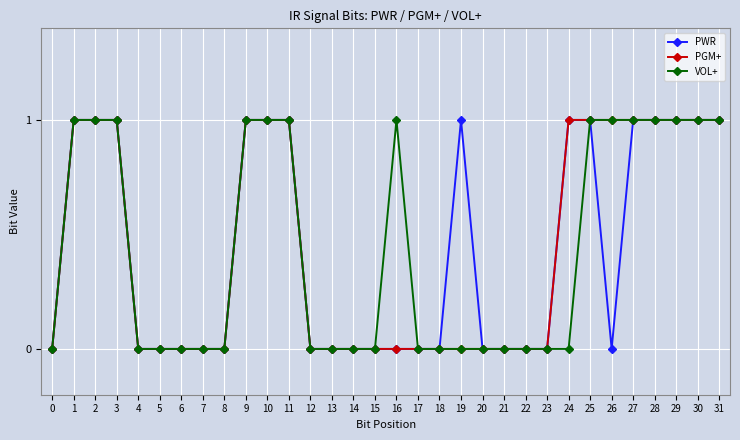

What is the greatest value displayed?

1